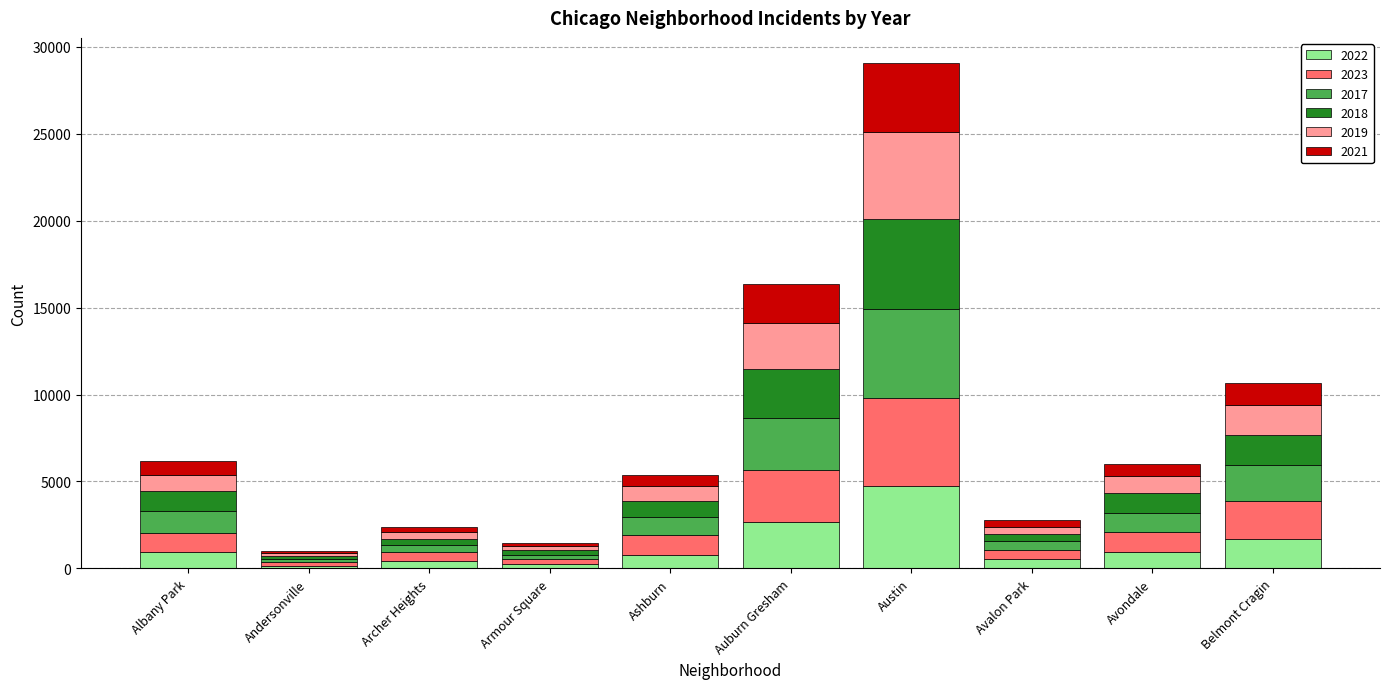

True or false: 2022 has a value of 1719 at Belmont Cragin.

True